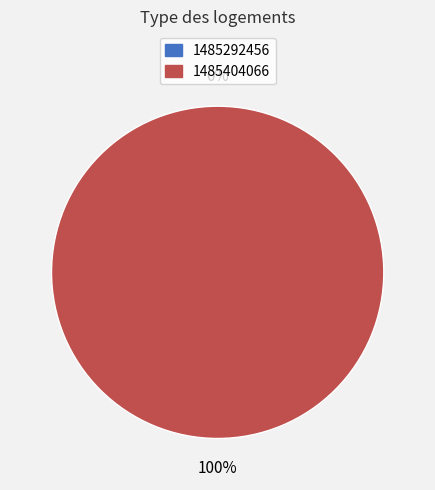

Rank the categories by value from lowest to highest.

1485292456, 1485404066